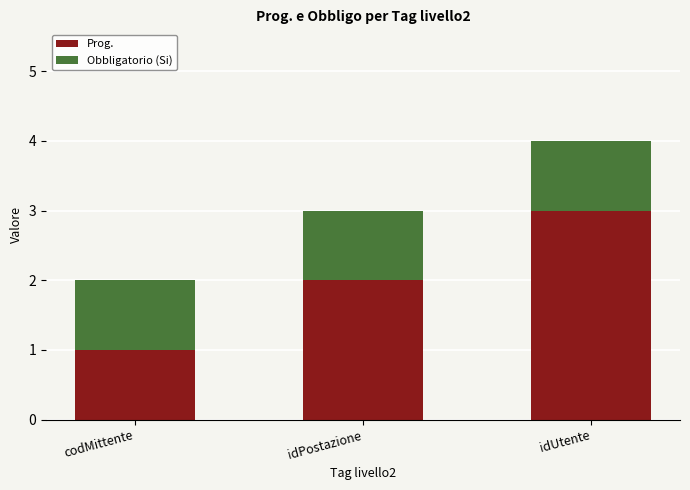

Rank the categories by Prog. value from highest to lowest.

idUtente, idPostazione, codMittente